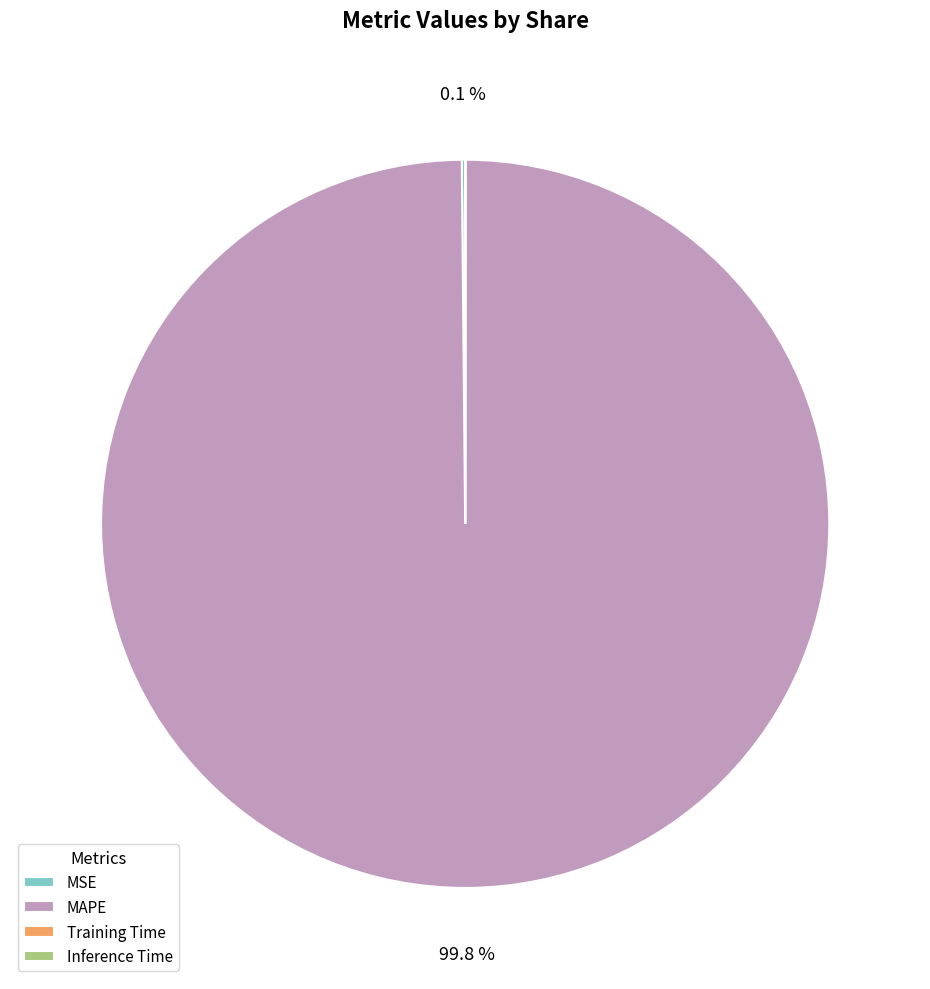

What is the majority slice?

MAPE